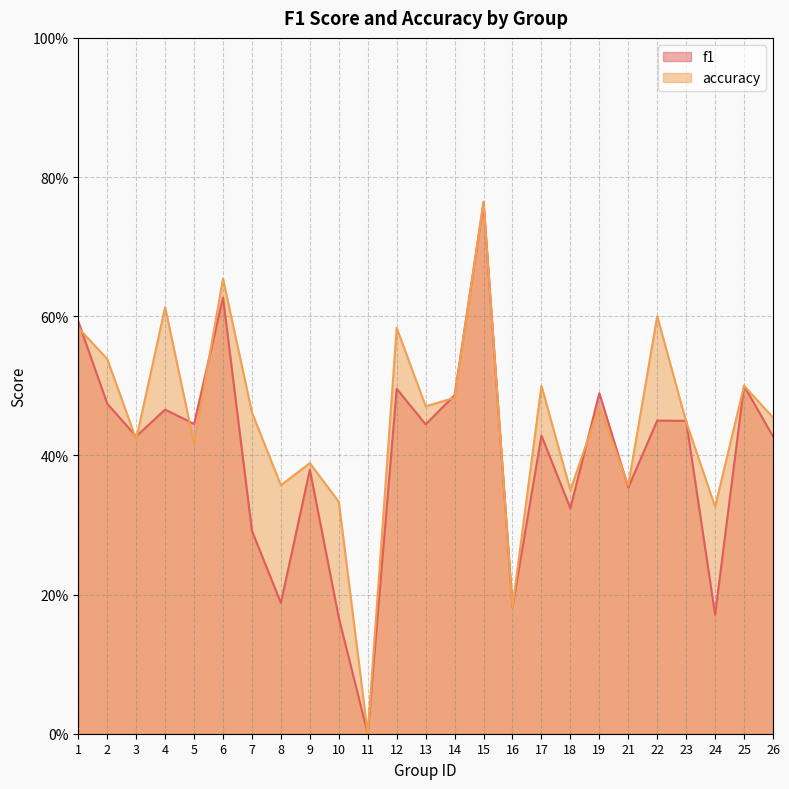

The value of accuracy at 25 is 0.5. True or false?

True